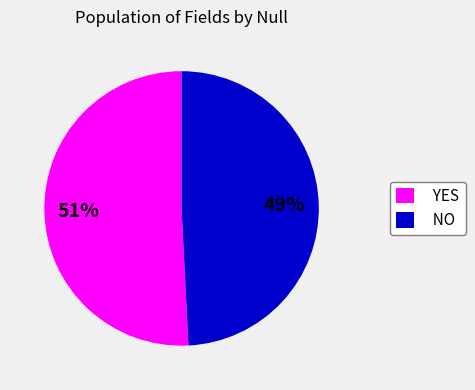

Do YES and NO together represent more than half of the pie?

Yes